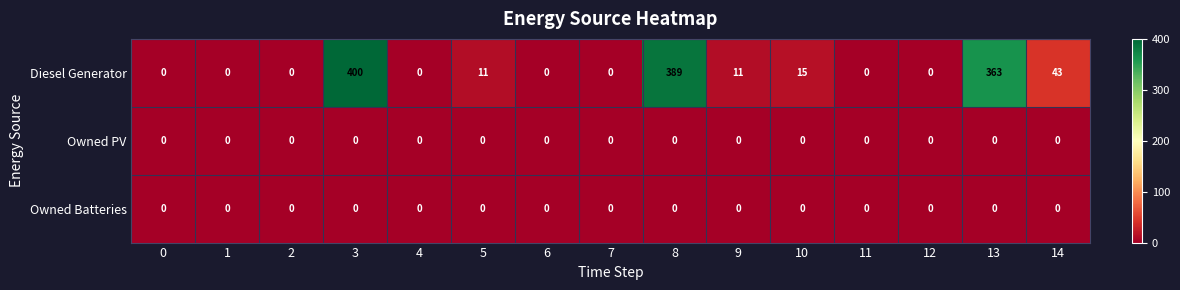

At how many categories does at least one series exceed 357?

3